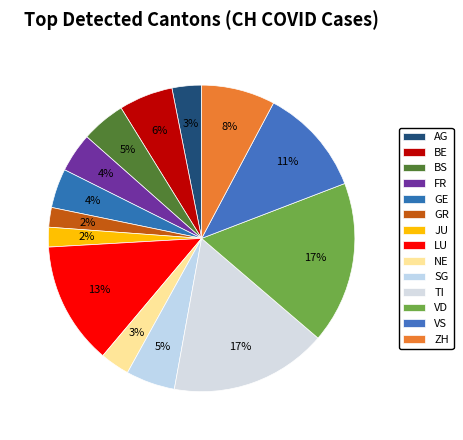

Approximately how many times larger is the value at SG compared to TI?

0.3